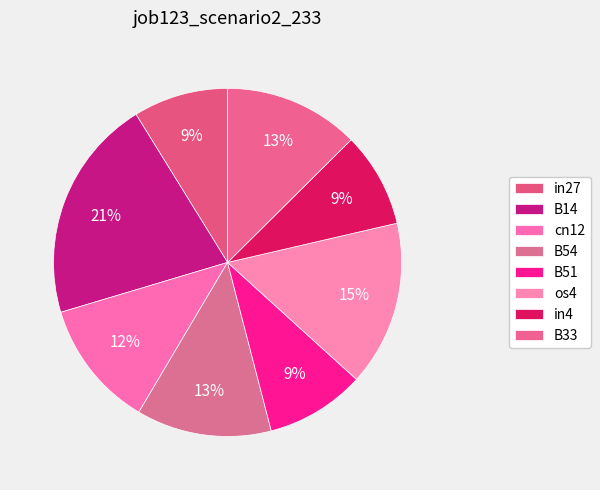

Which has a higher value, in4 or B14?

B14